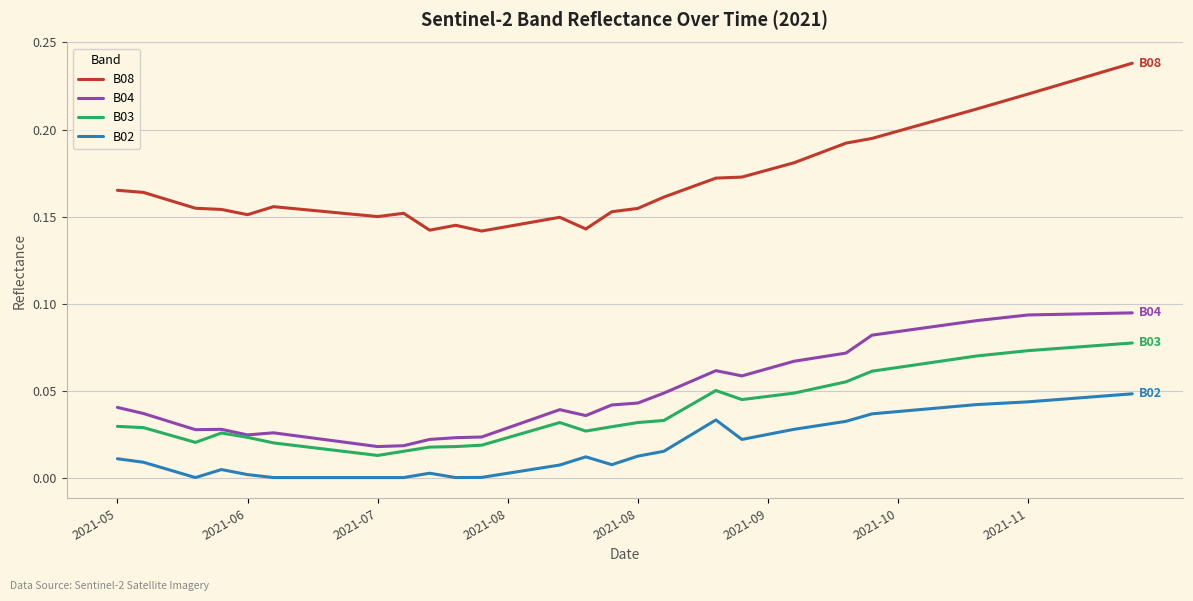

What are all the series names shown in the legend?

B08, B04, B03, B02